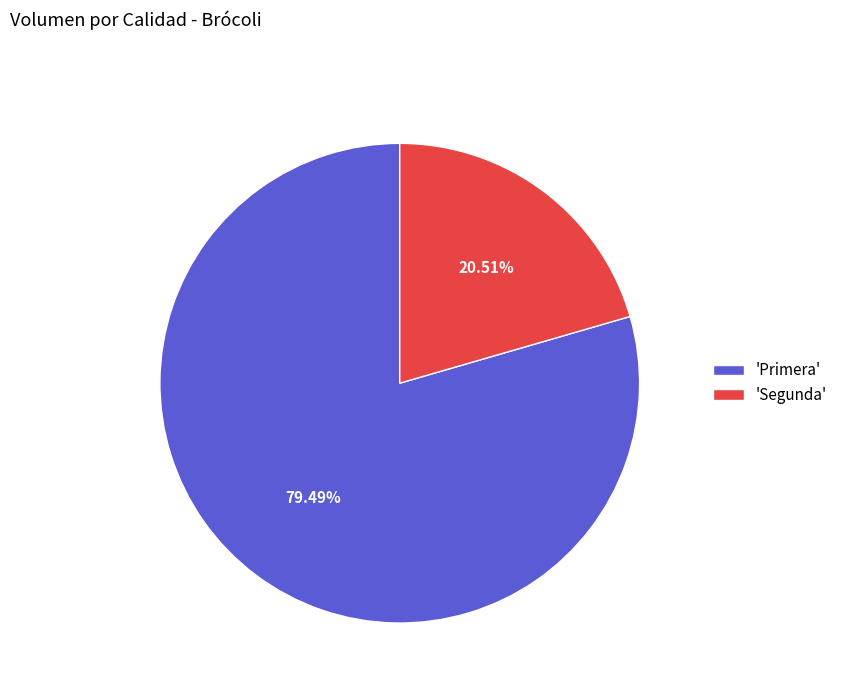

Which slice represents more than half of the pie?

'Primera'